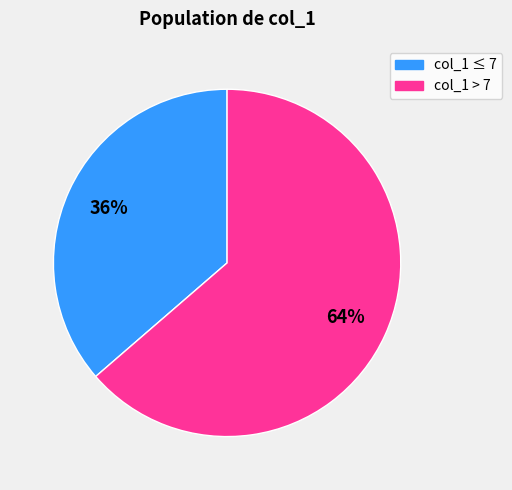

To the nearest percent, what is the average slice percentage?

50%